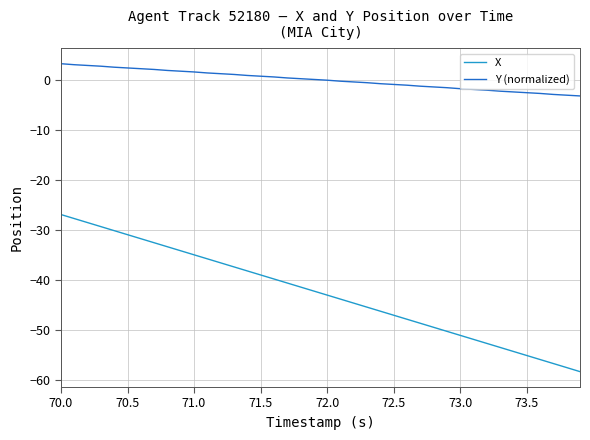

What is the difference between the maximum and minimum values in the X series?

31.4